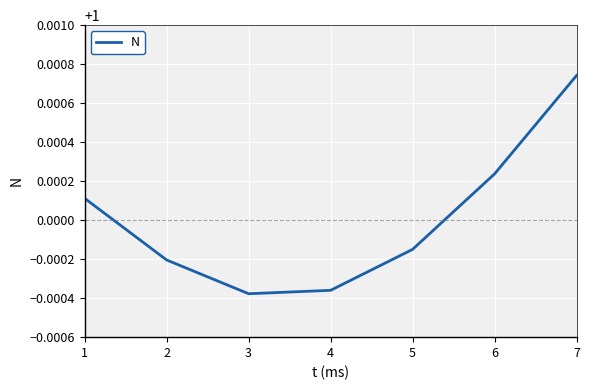

Which label corresponds to the largest value in the chart?

7